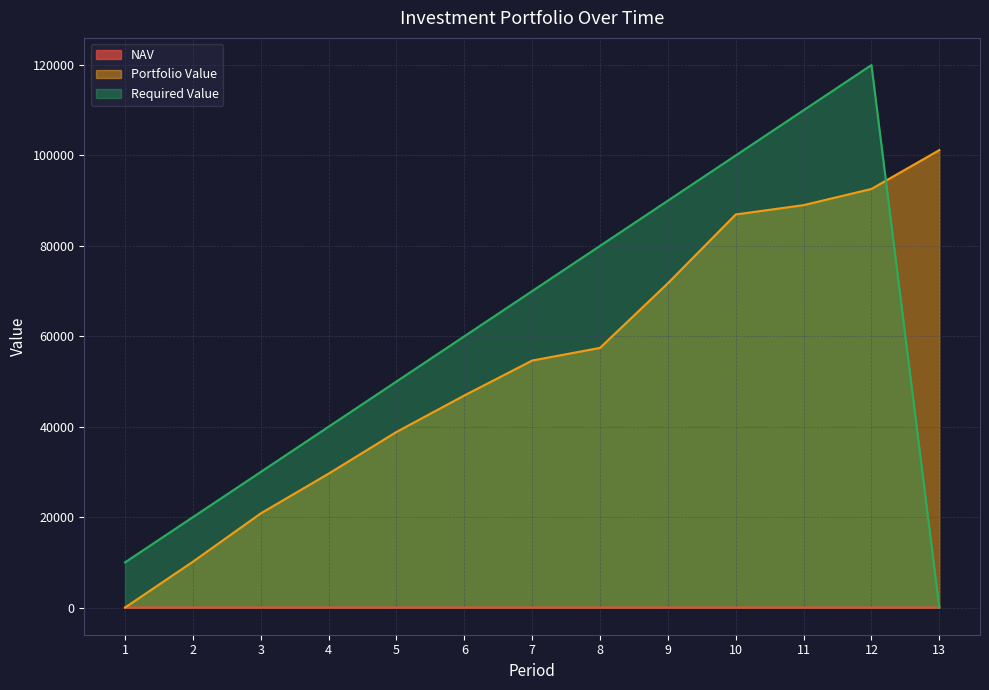

At how many categories does at least one series exceed 54737?

8